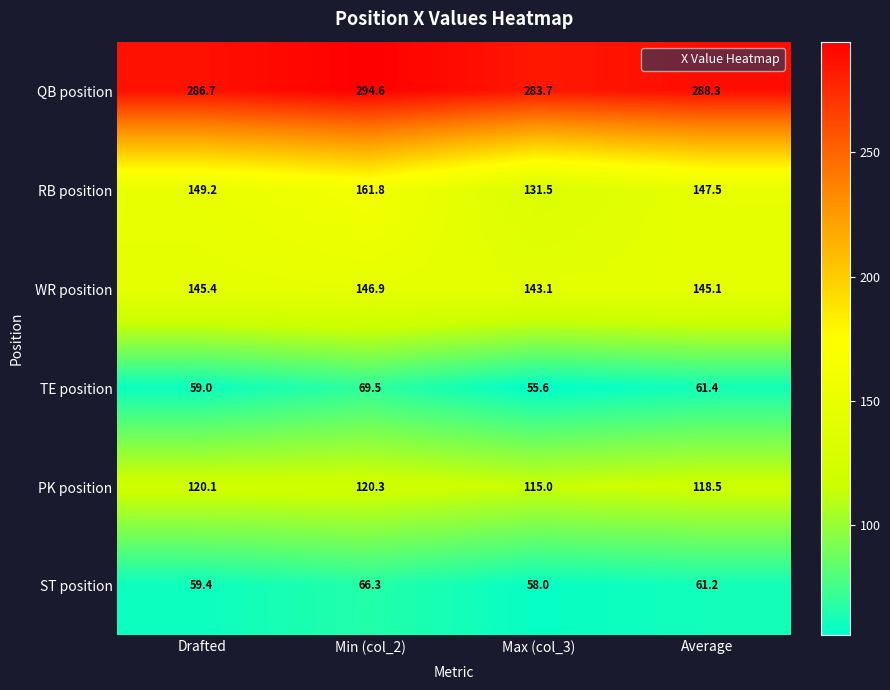

Where does the RB position series first go above 149?

Drafted